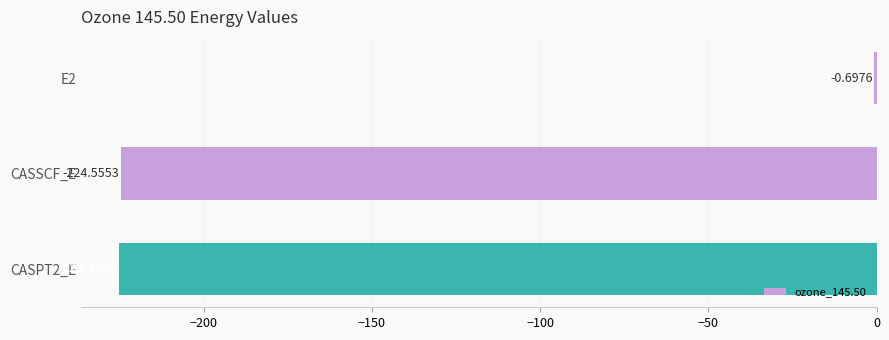

What is the sum of all values?

-450.5